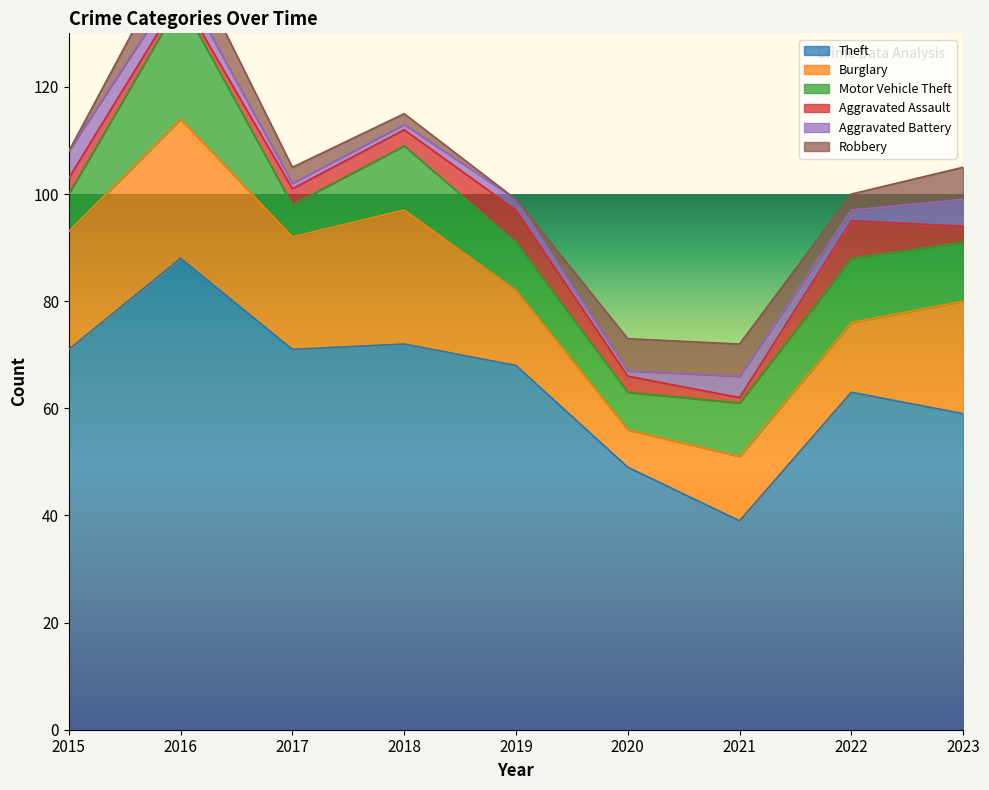

Where is Burglary nearest to the value 16?

2019